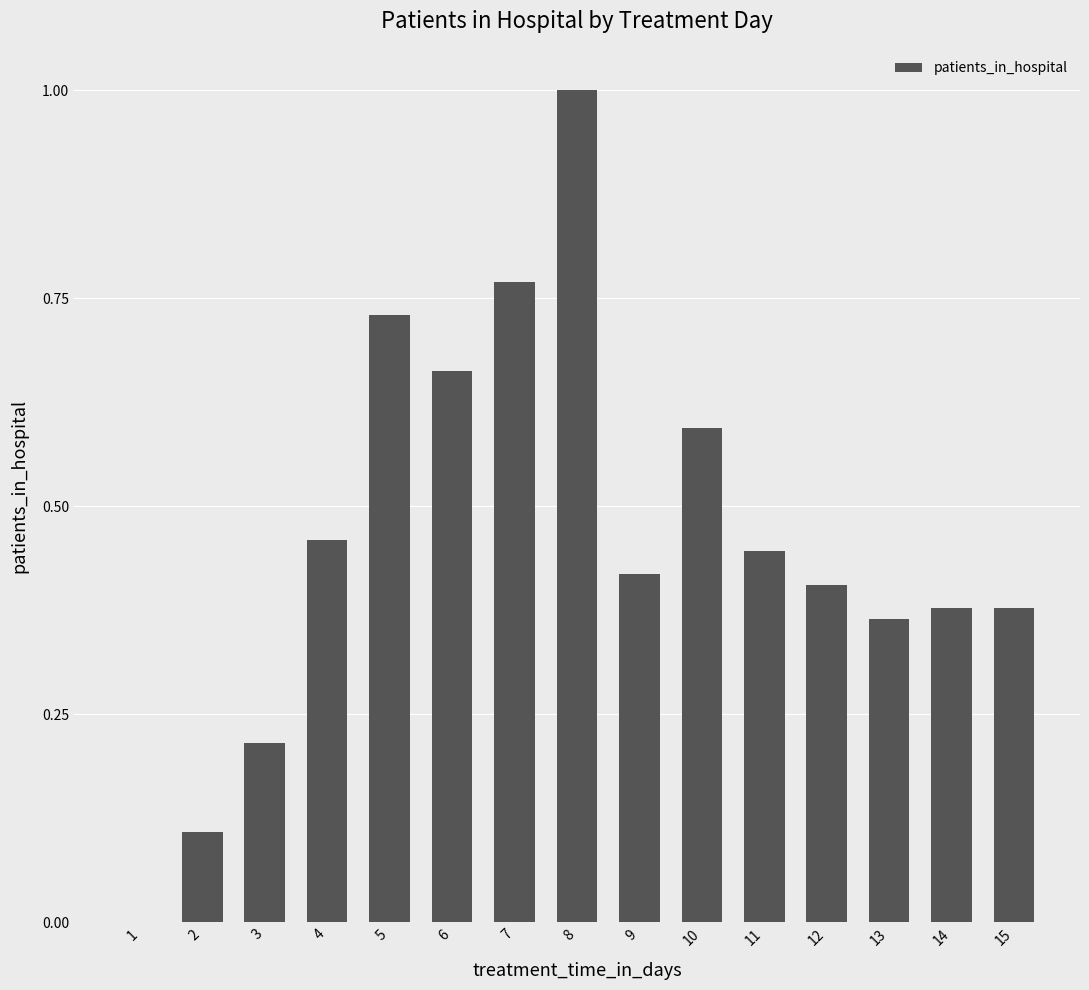

What is the sum of all values?

6.9